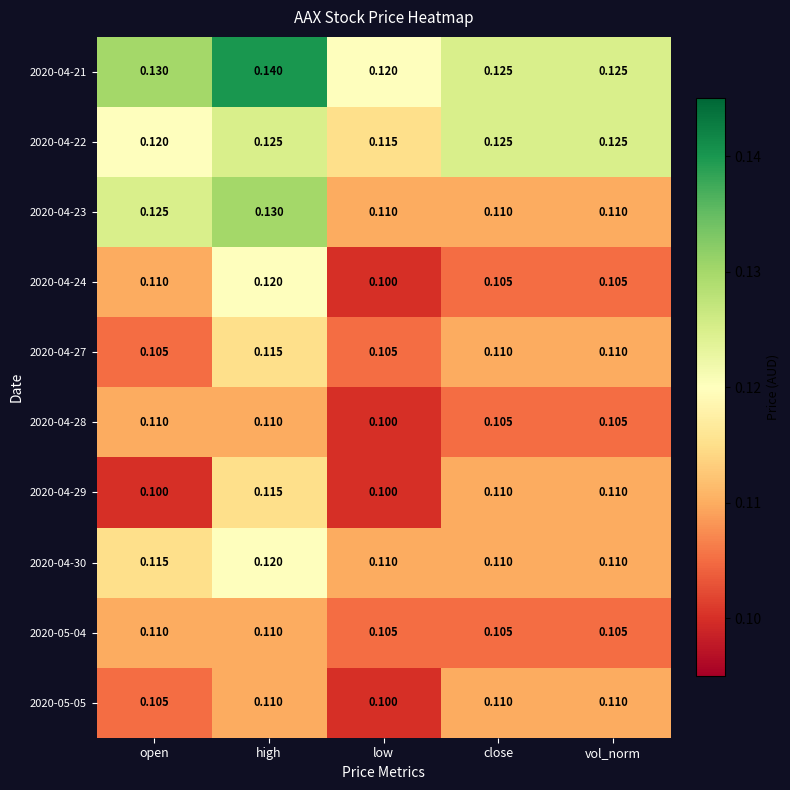

Where is 2020-05-05 nearest to the value 0?

low